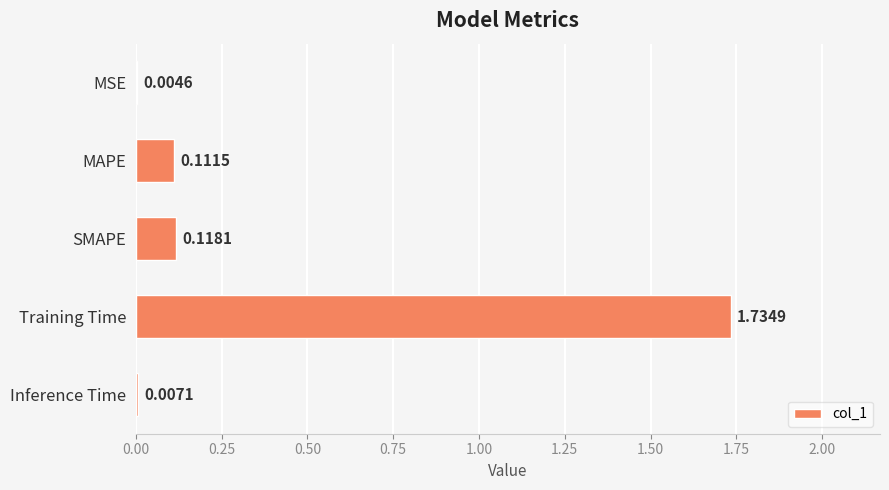

Which category has the highest value across all series?

Training Time